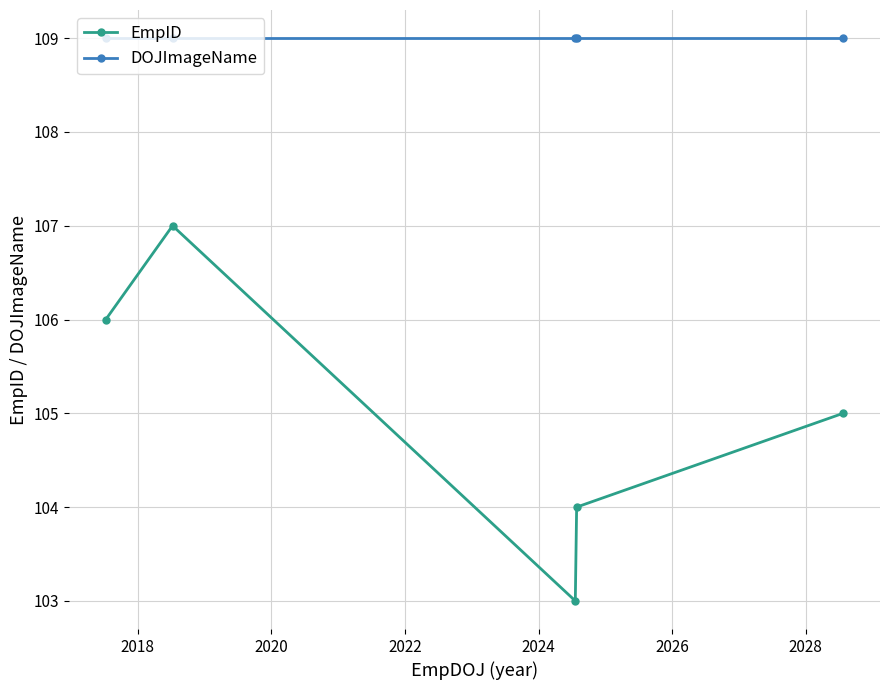

Rank the series by their maximum value, from highest to lowest.

DOJImageName, EmpID